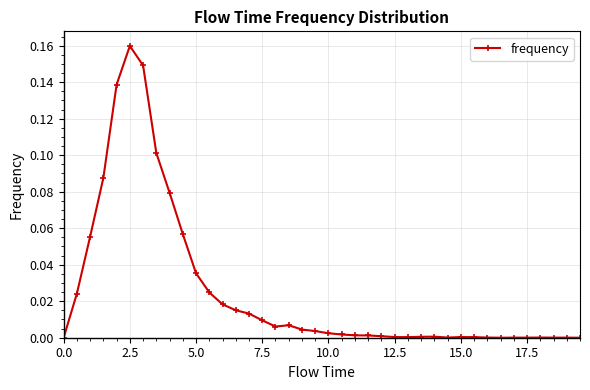

What is the sum of all values?

1.0